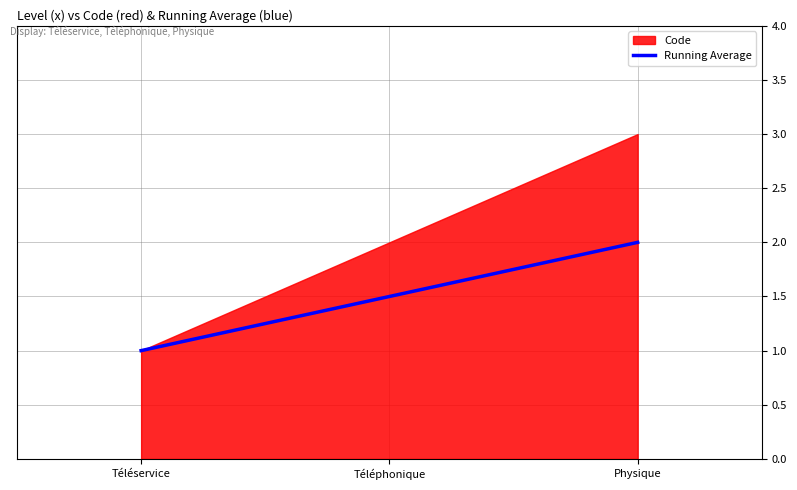

True or false: the data shows 2.0 at Physique.

True